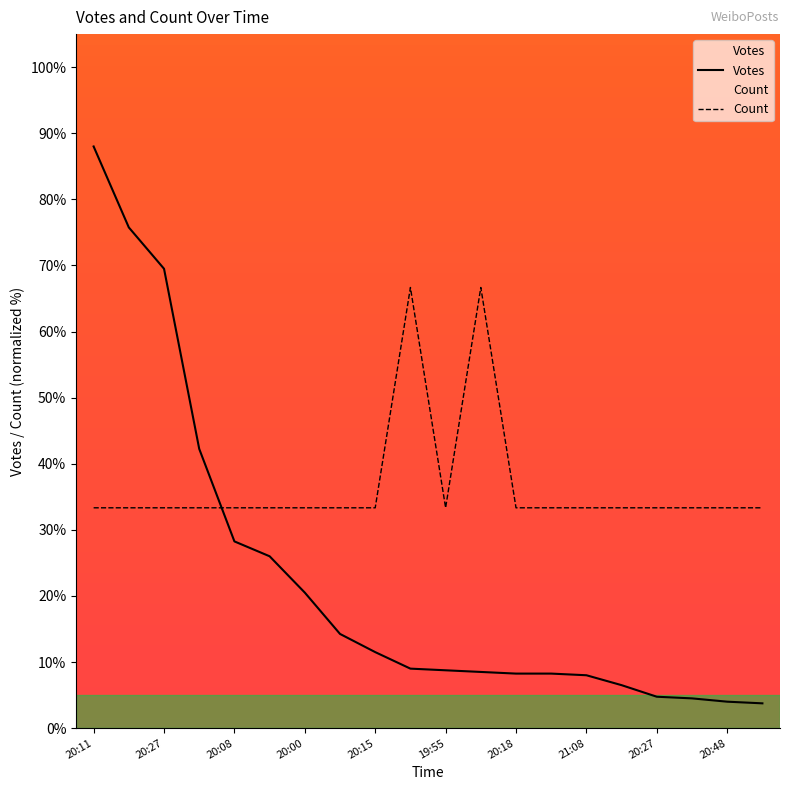

Which series has the widest spread of values?

Votes